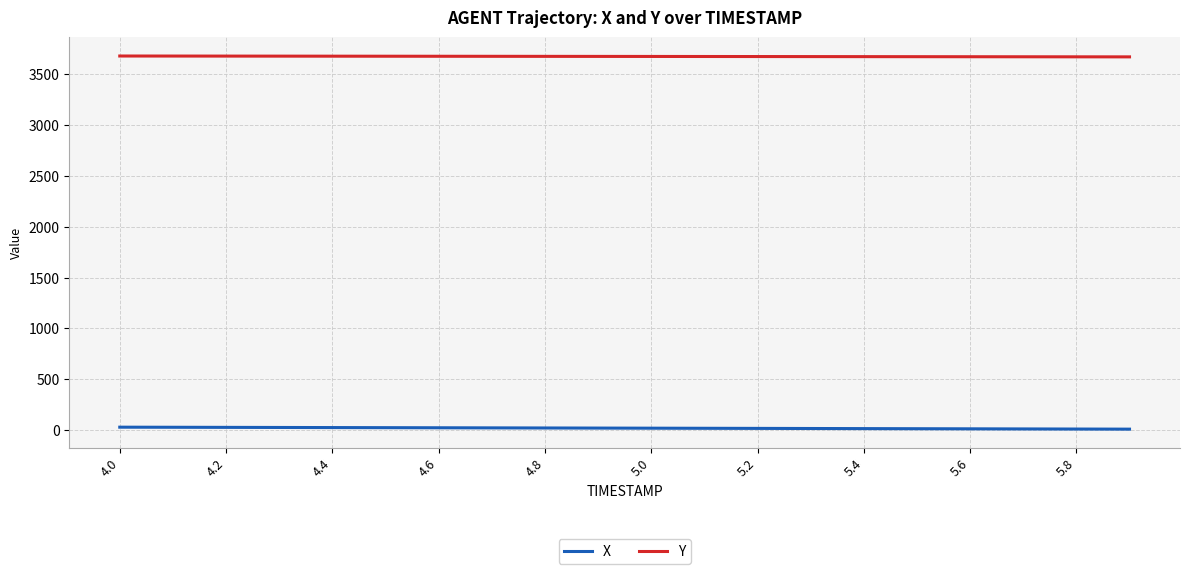

Which series has the largest total across all categories?

Y